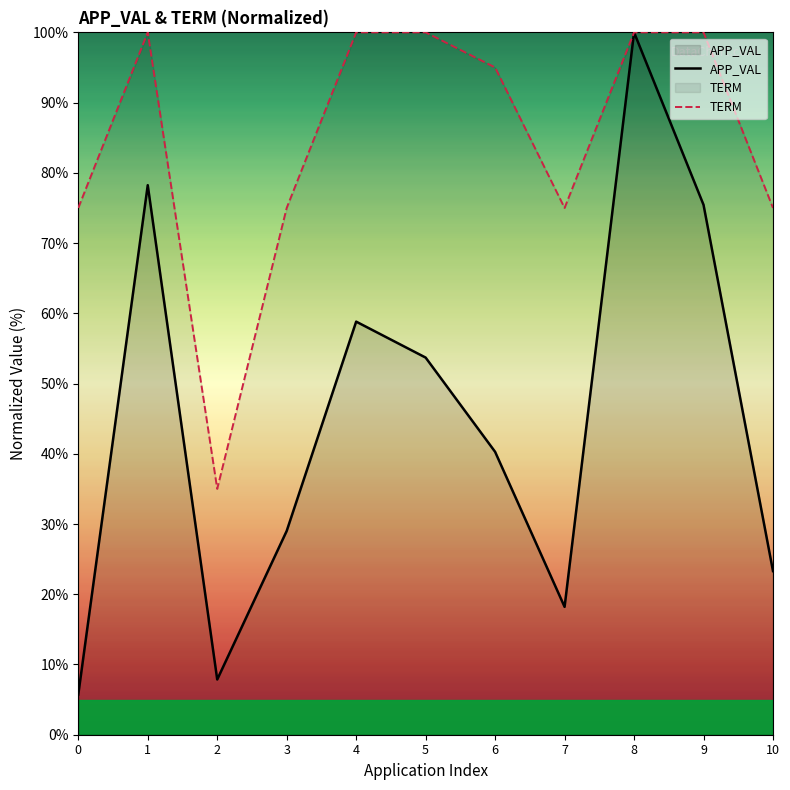

What is the average value of the APP_VAL series?

44.6